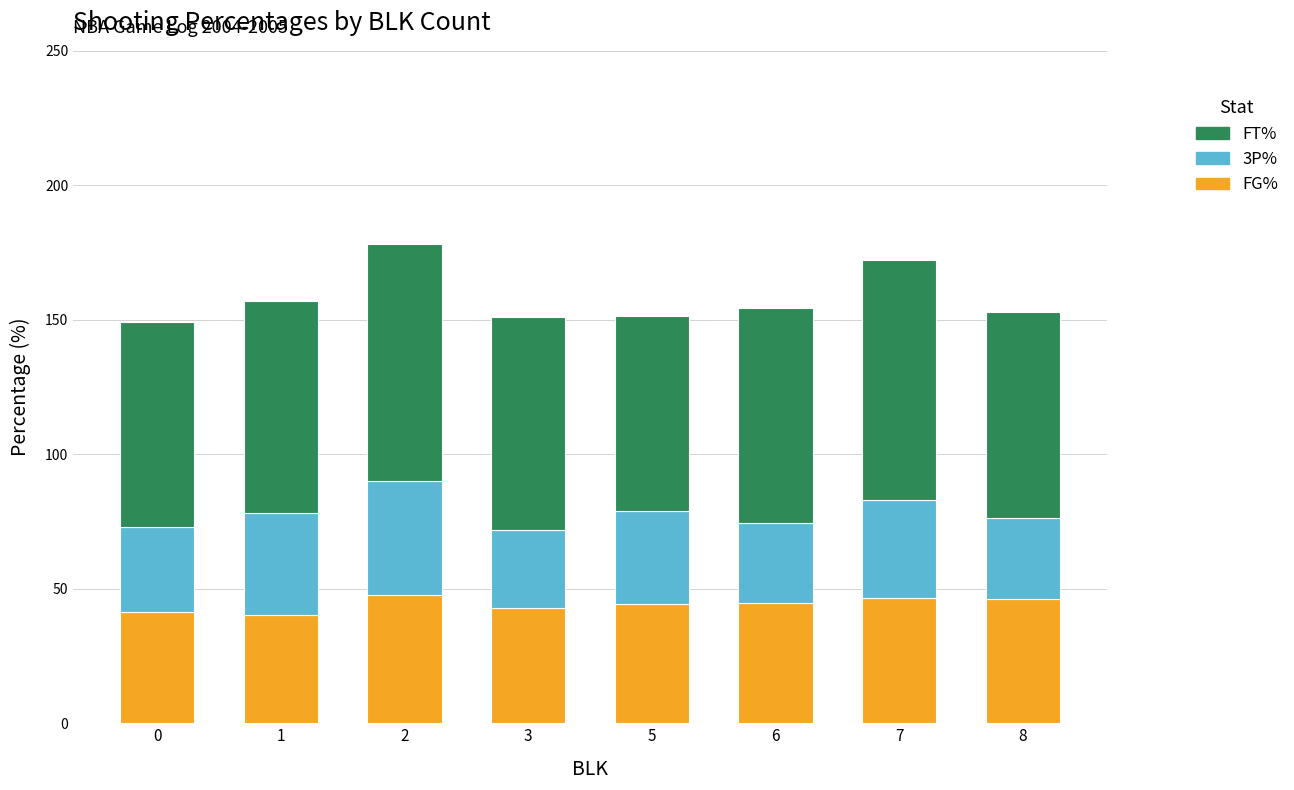

At which category is the sum across all series the highest?

2